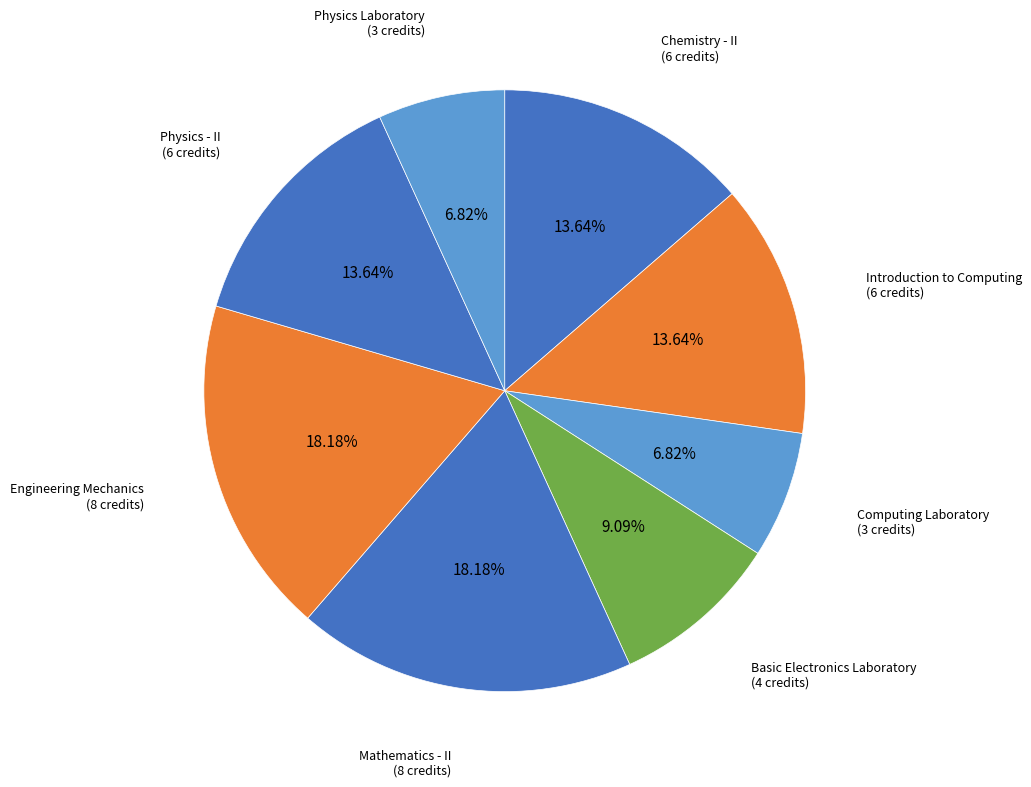

Does Physics - II represent more than half of the total?

No